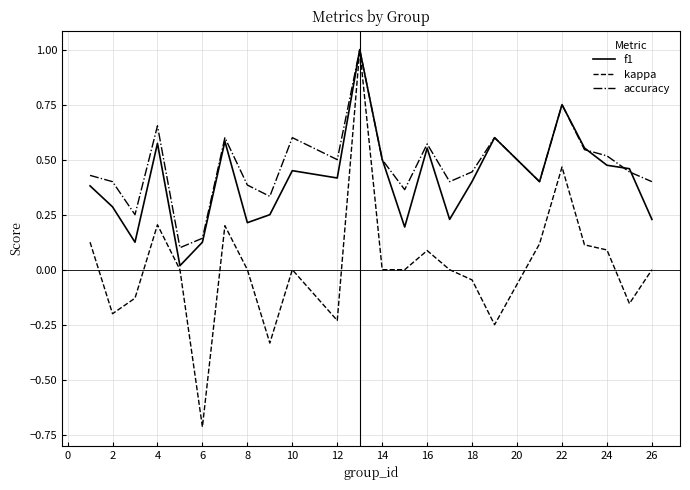

True or false: f1 has more than 2 points higher than both neighbors.

True